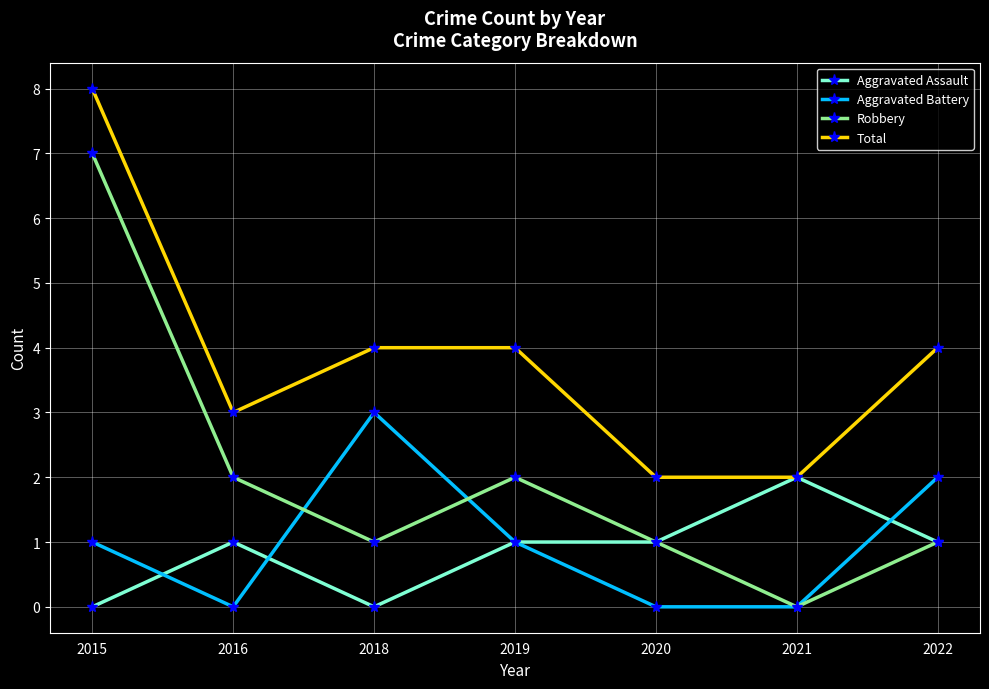

Does the chart display data point markers on the line(s)?

Yes